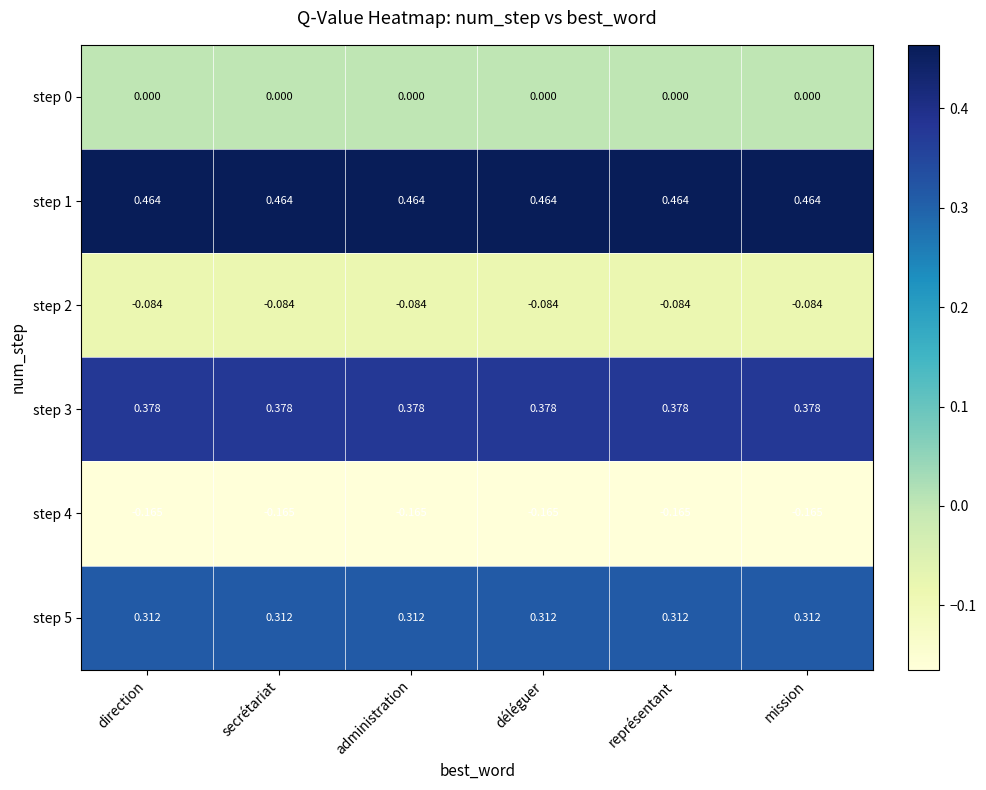

Is the value of step 4 at direction greater than the value of step 5 at représentant?

No